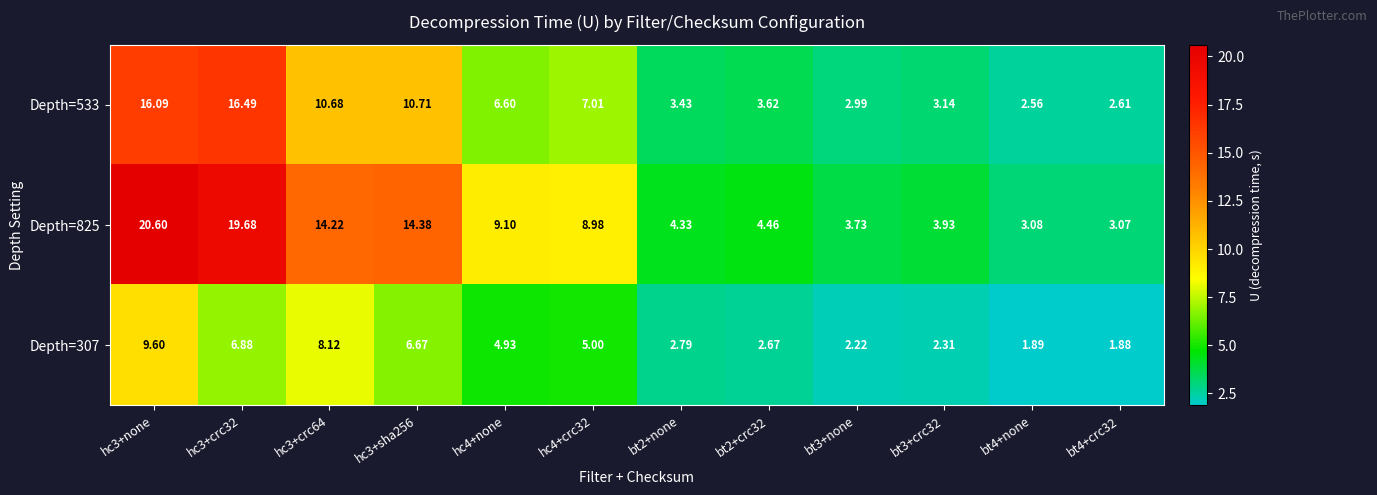

Which series has the largest range (max minus min)?

Depth=825